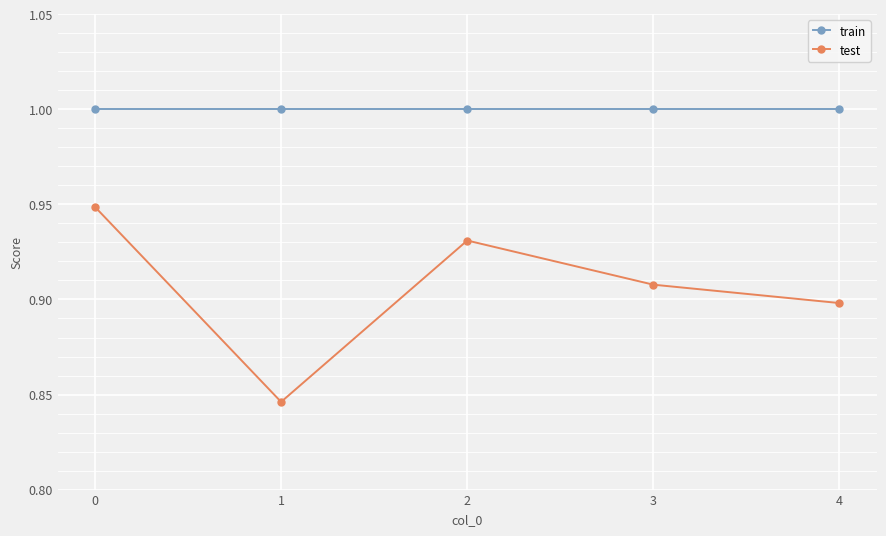

What is the value of the train point at the 1st from the left?

1.0